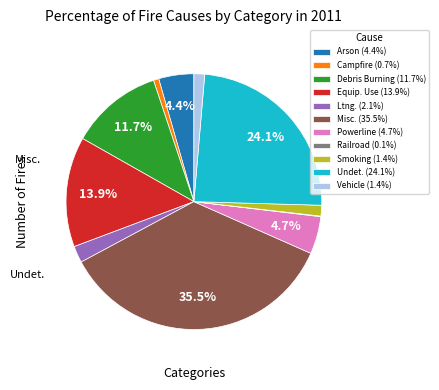

Approximately how many times larger is the value at Arson (4.4%) compared to Powerline (4.7%)?

0.9